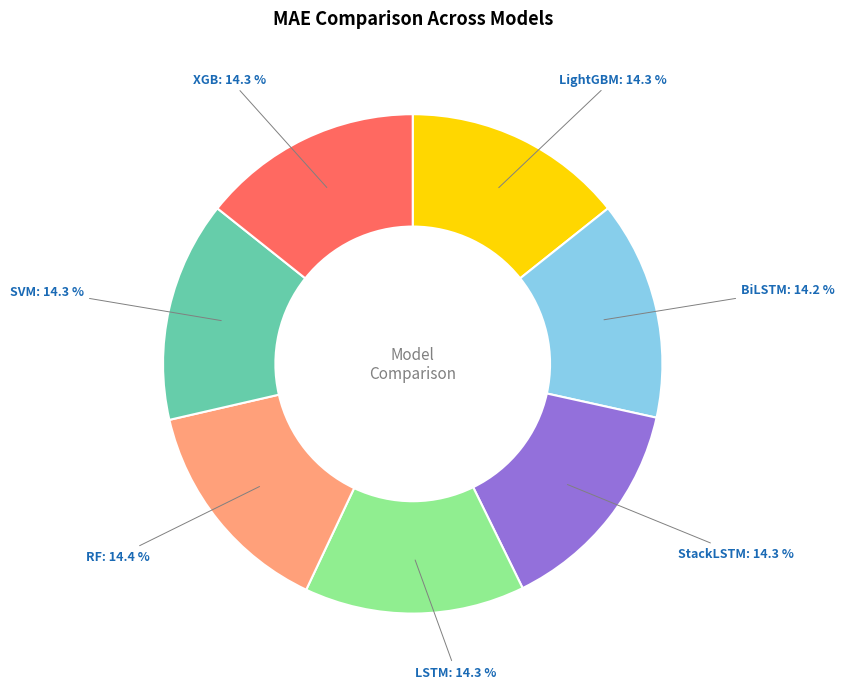

Does any single category account for the majority?

No